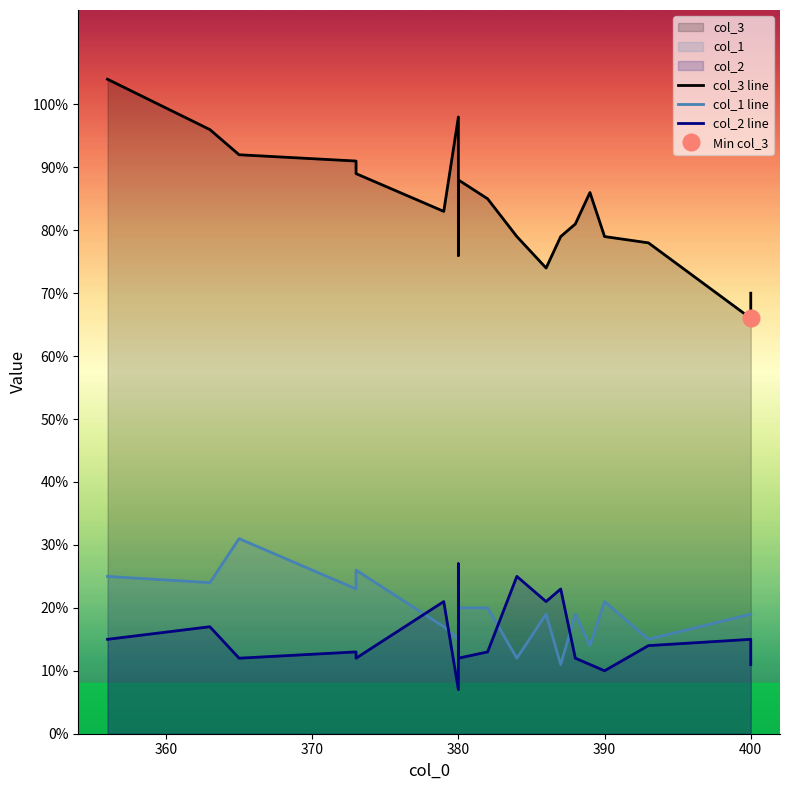

What is the value of the col_3 line point at the 12th from the left?

74